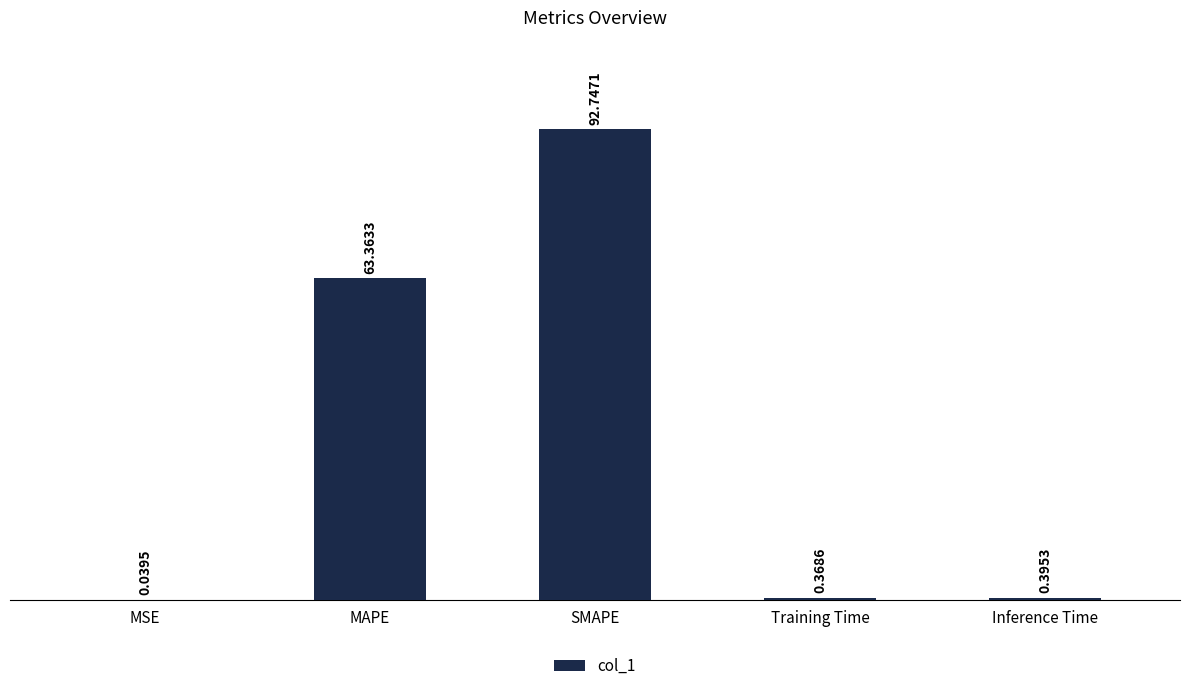

Which category has the highest value across all series?

SMAPE